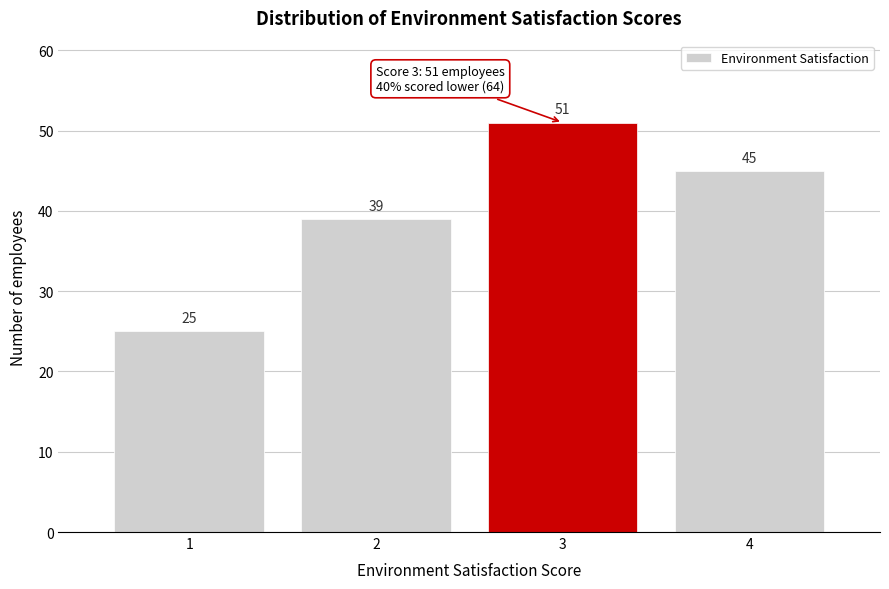

Reading left to right, what are all the values shown in this chart?

25	39	51	45